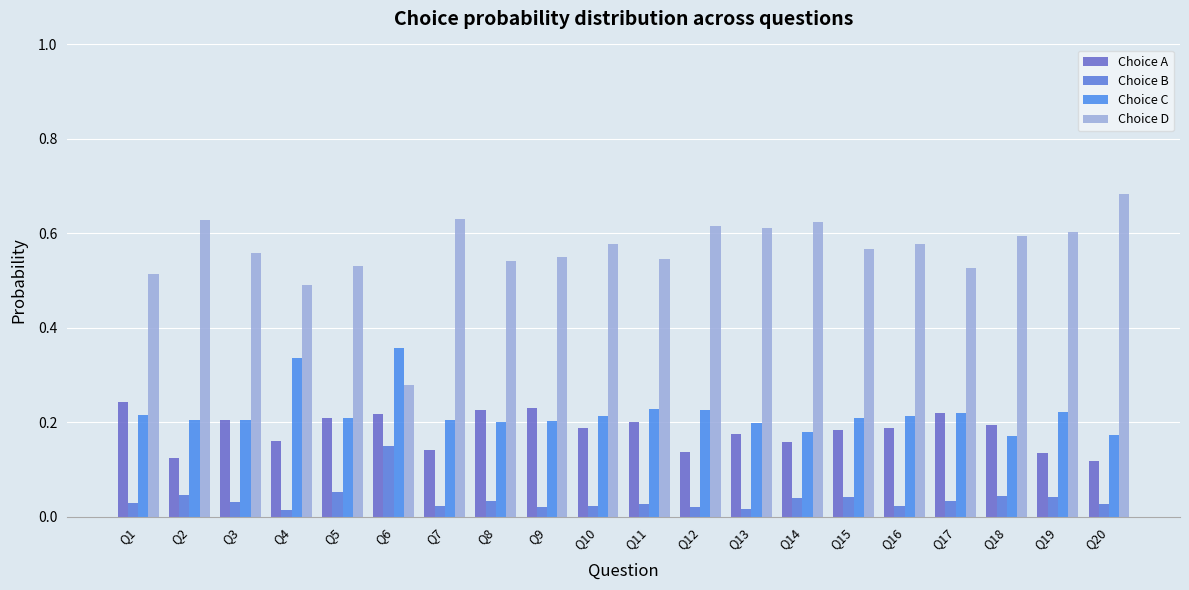

At Q9, list the series in order from smallest to largest.

Choice B, Choice C, Choice A, Choice D